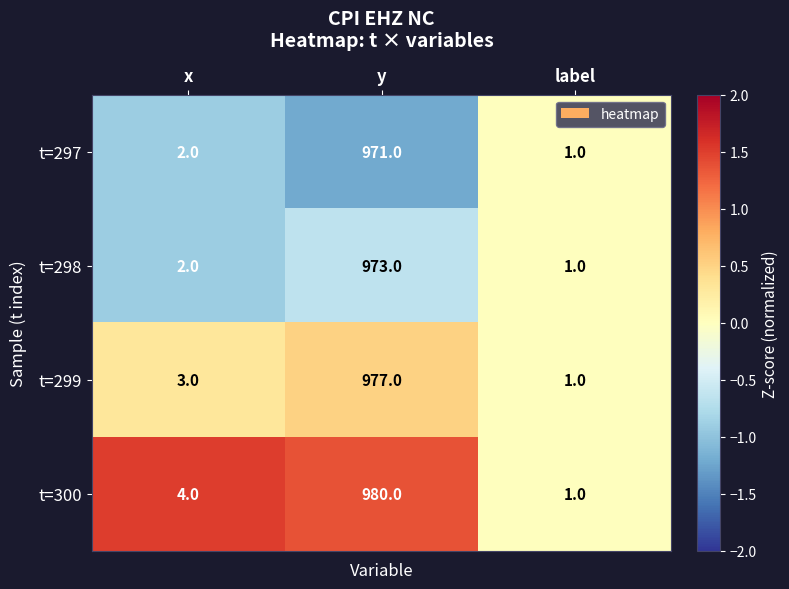

What is the greatest value displayed?

980